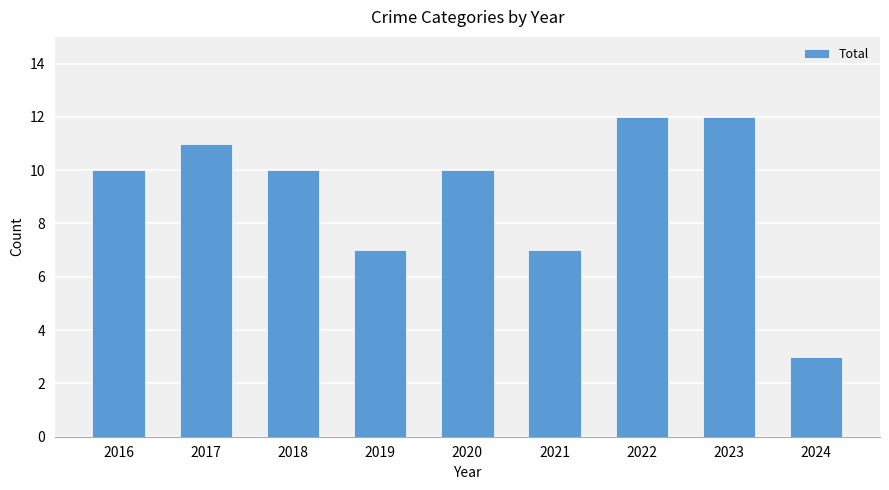

Does the chart contain stacked bars?

No